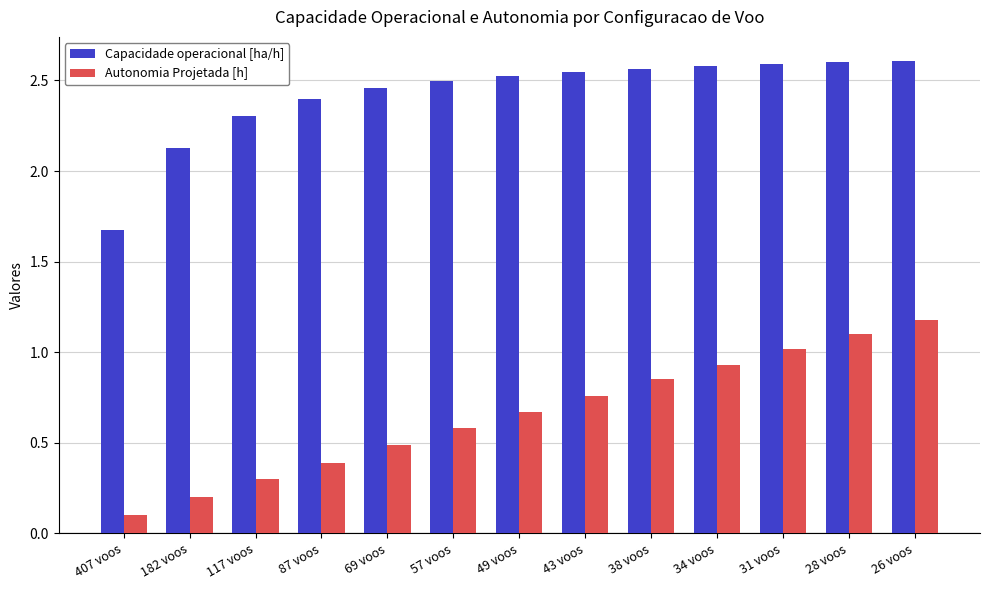

What is the minimum value for Autonomia Projetada [h]?

0.1